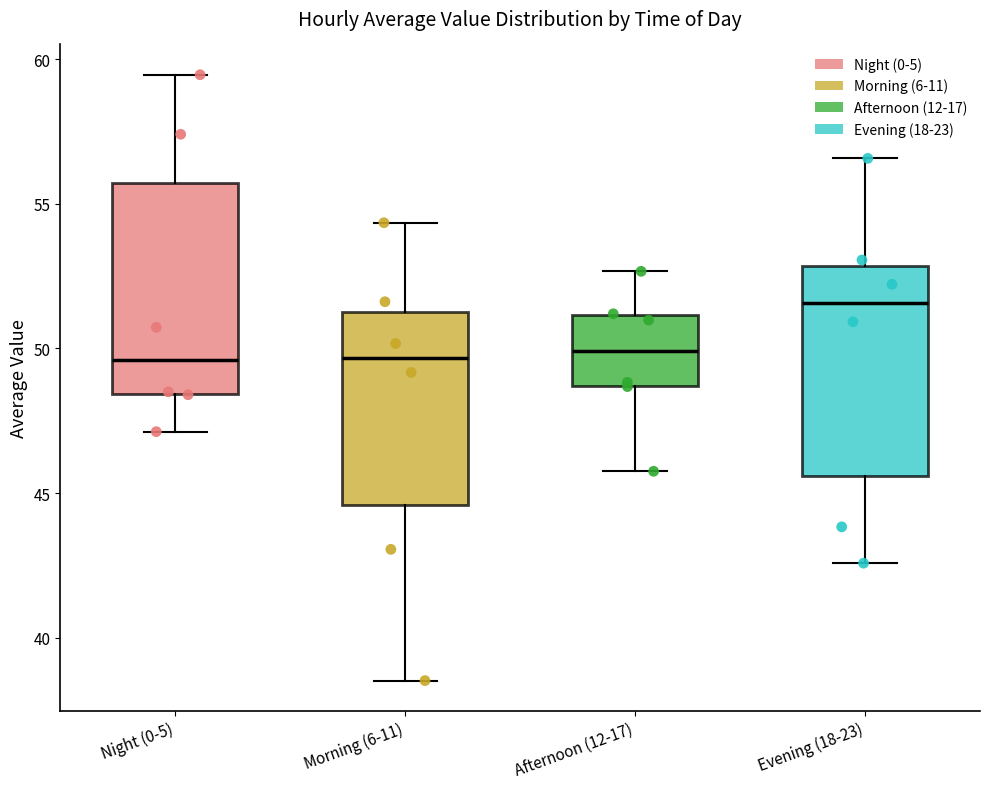

Reading left to right, read every box against the y-axis: the position of its median line, the range the box covers, and the ends of its whiskers. The values are not printed on the chart, so give them approximately, as read against the axis.

Night (0-5): median 49.5, box 48.5 to 55.5, whiskers 47.0 to 59.5
Morning (6-11): median 49.5, box 44.5 to 51.5, whiskers 38.5 to 54.5
Afternoon (12-17): median 50.0, box 48.5 to 51.0, whiskers 46.0 to 52.5
Evening (18-23): median 51.5, box 45.5 to 53.0, whiskers 42.5 to 56.5